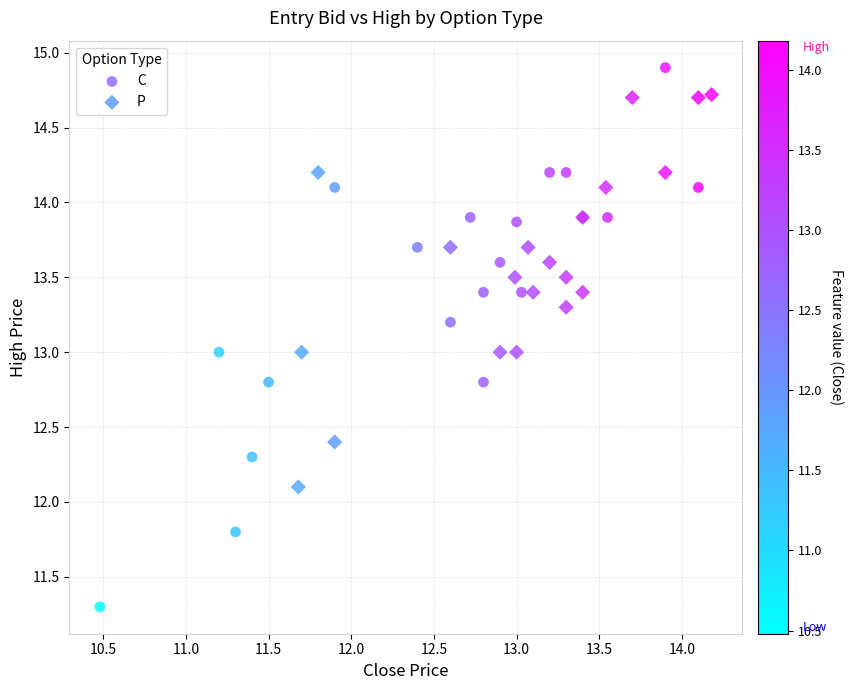

Which series has the widest spread of Y values?

C